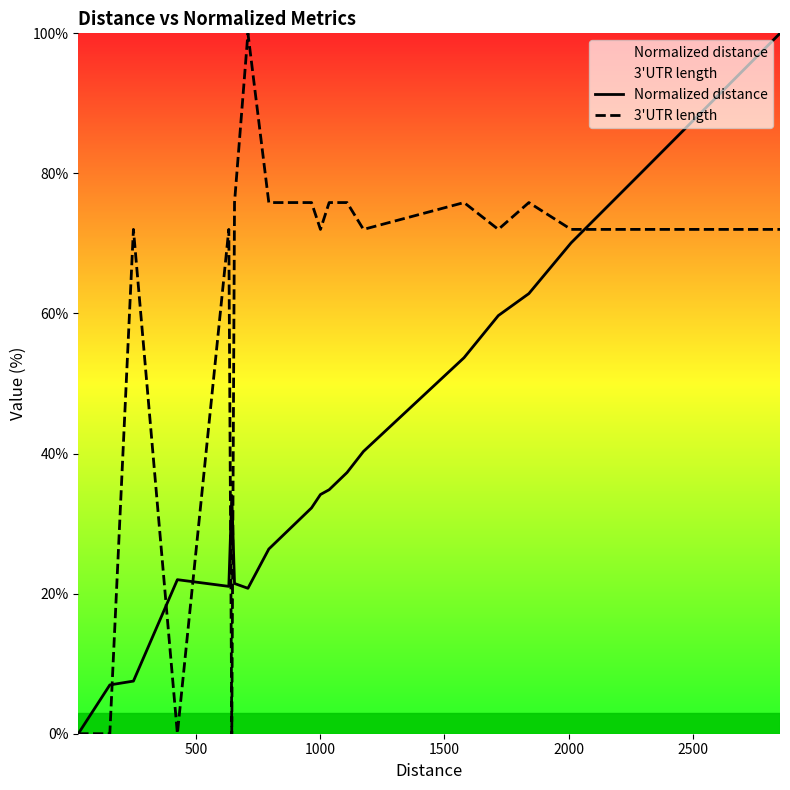

Which series has the largest total across all categories?

3'UTR length